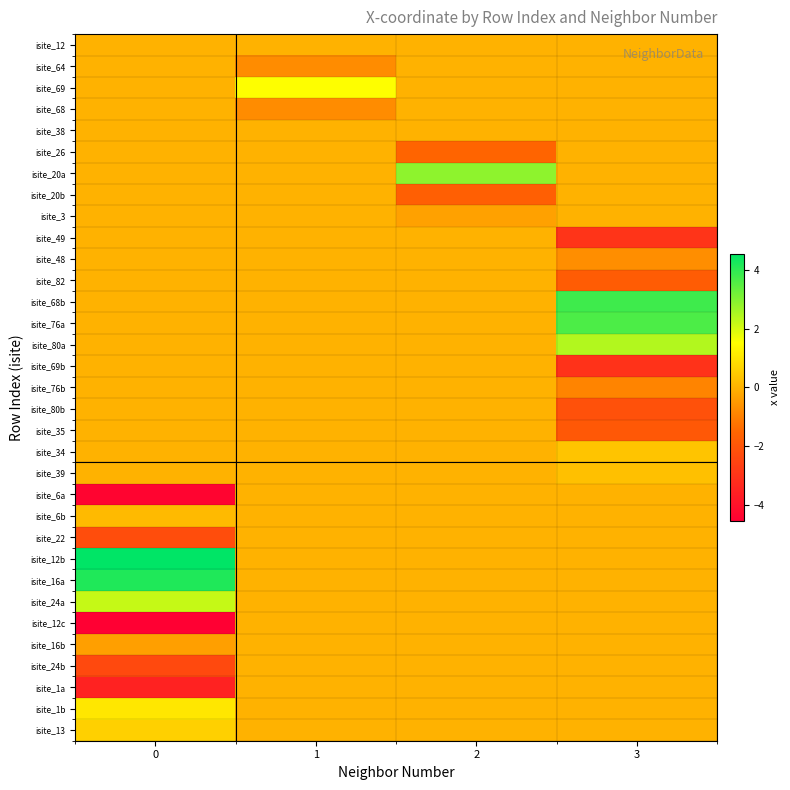

Rank the series at 1 from highest to lowest value.

isite_69, isite_12, isite_26, isite_20a, isite_20b, isite_3, isite_49, isite_48, isite_82, isite_68b, isite_76a, isite_80a, isite_69b, isite_76b, isite_80b, isite_35, isite_34, isite_39, isite_6a, isite_6b, isite_22, isite_12b, isite_16a, isite_24a, isite_12c, isite_16b, isite_24b, isite_1a, isite_1b, isite_13, isite_38, isite_68, isite_64